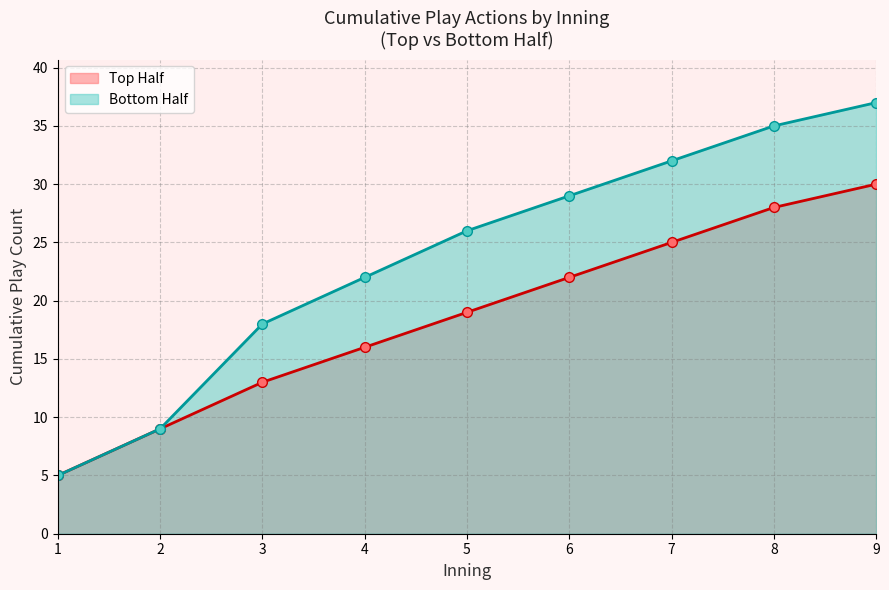

Read the Top Half value at 8.

28